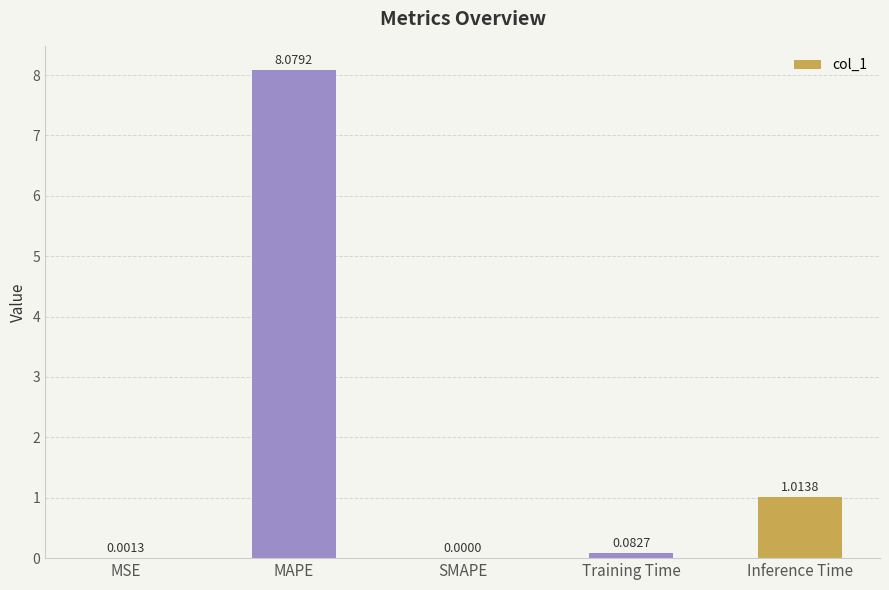

Which has a higher value, MSE or Inference Time?

Inference Time